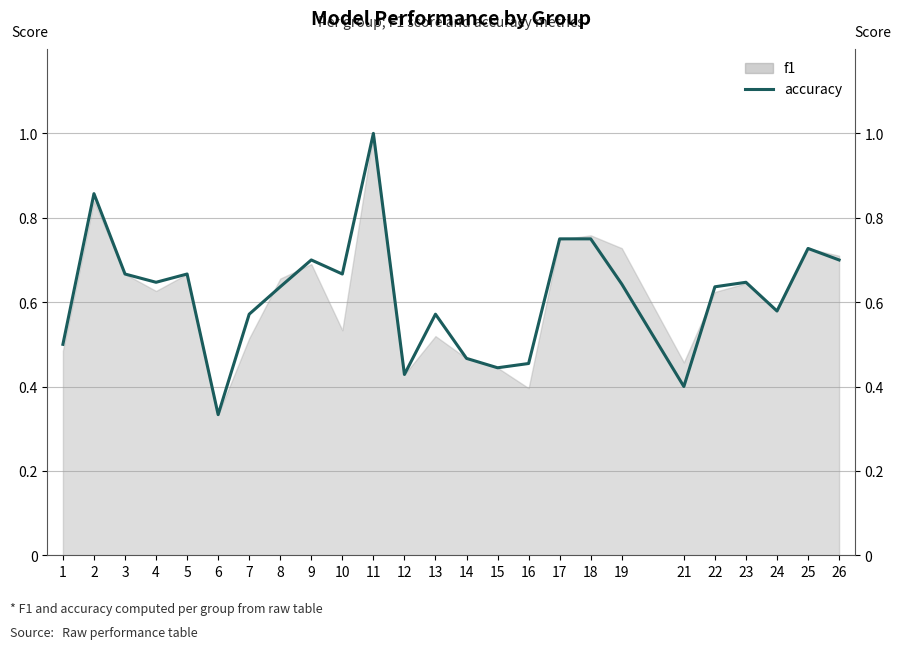

Between 10 and 24, which is larger?

10